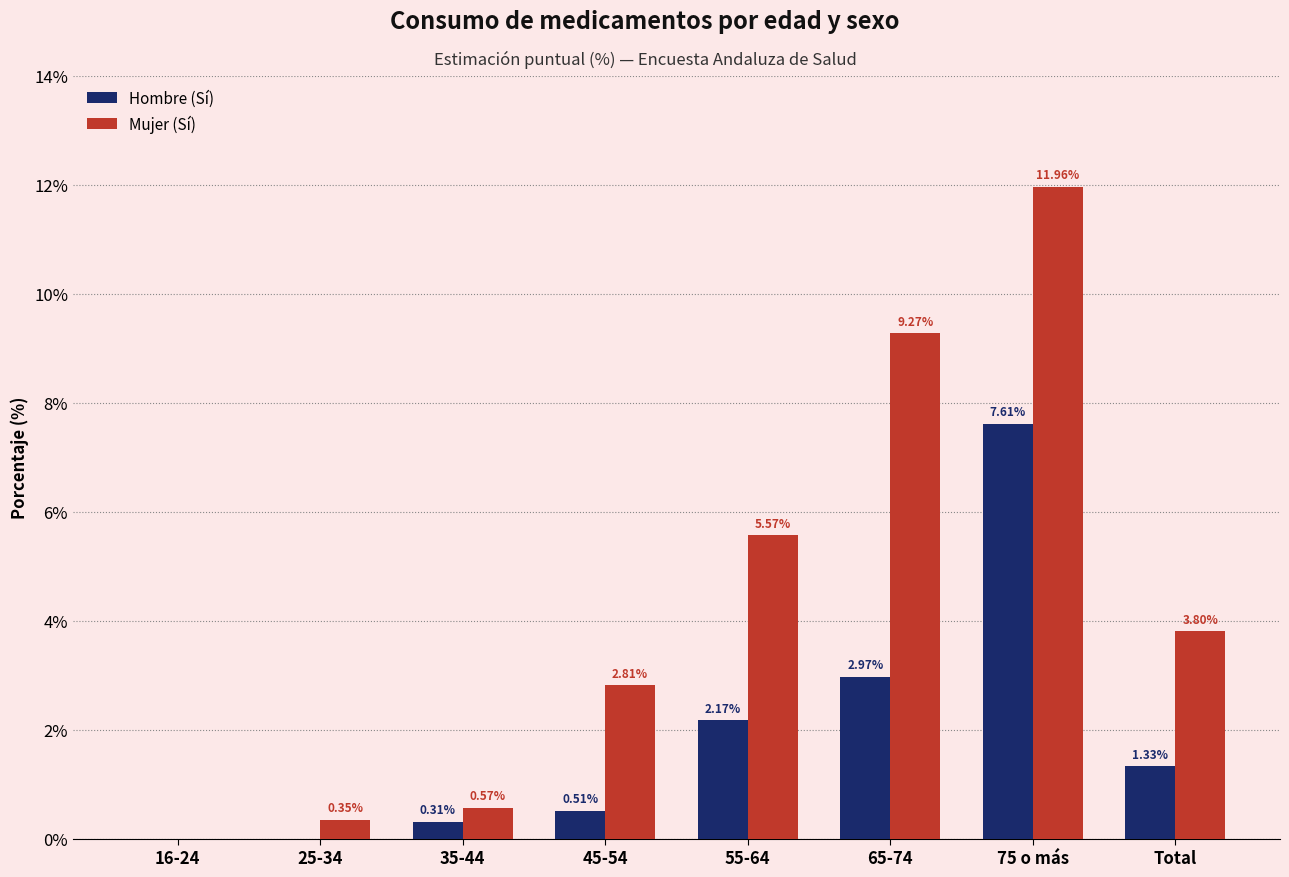

What is the spread (max minus min) of values at 55-64?

3.4